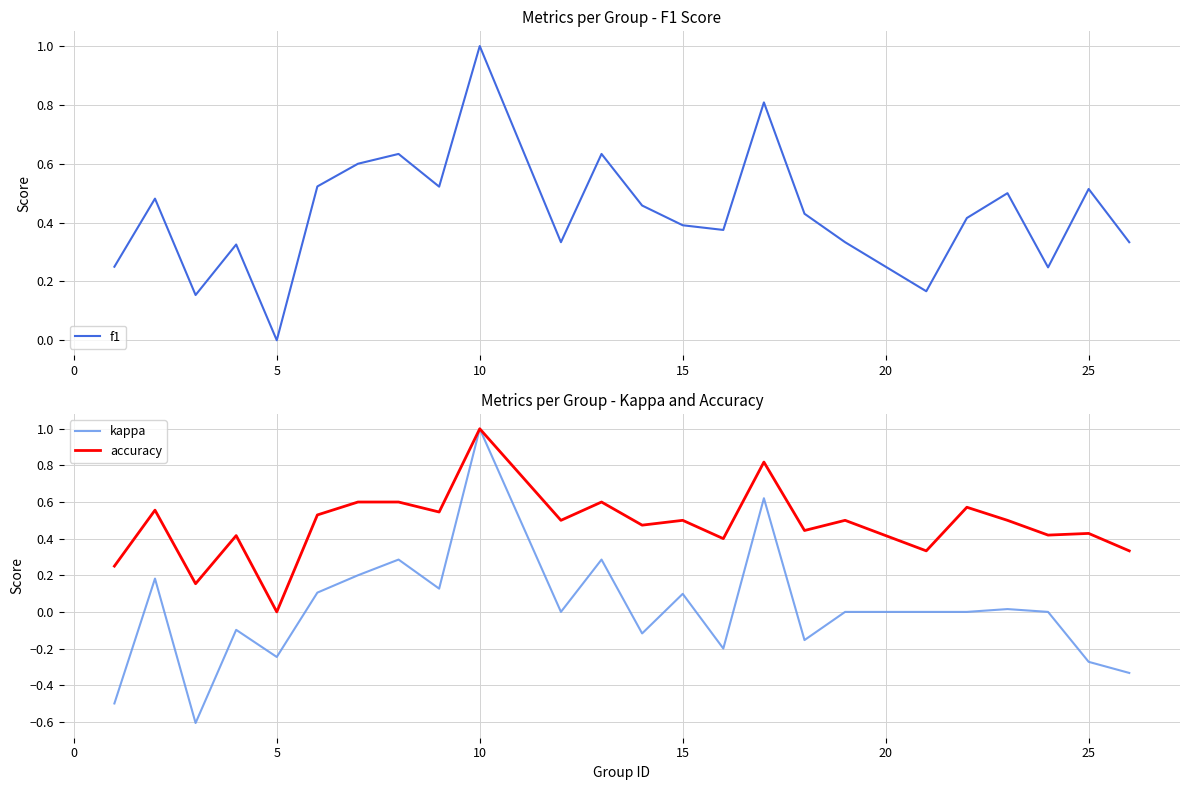

What is the maximum value for accuracy?

1.0